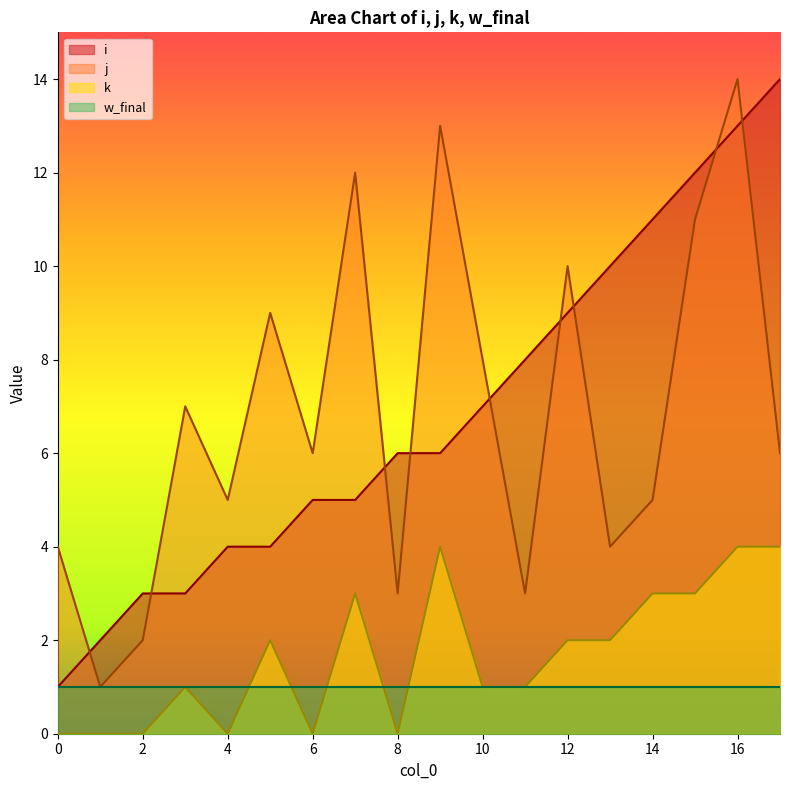

What is the value of the k point at the 18th from the left?

4